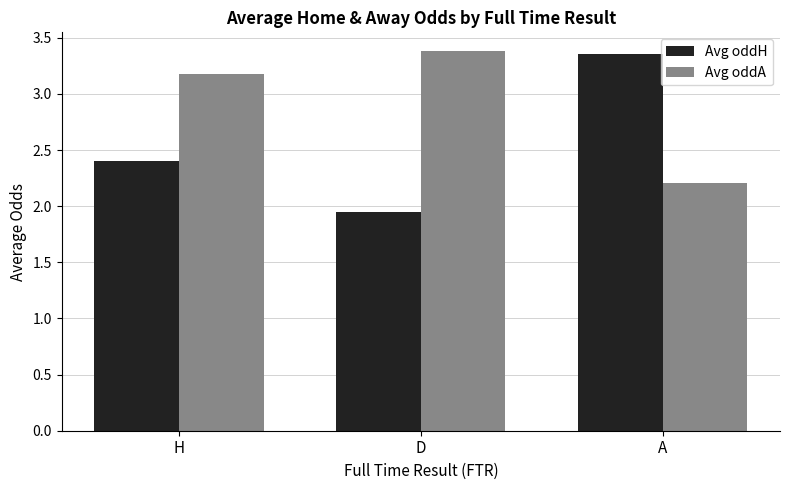

What is the total value across all series at H?

5.6